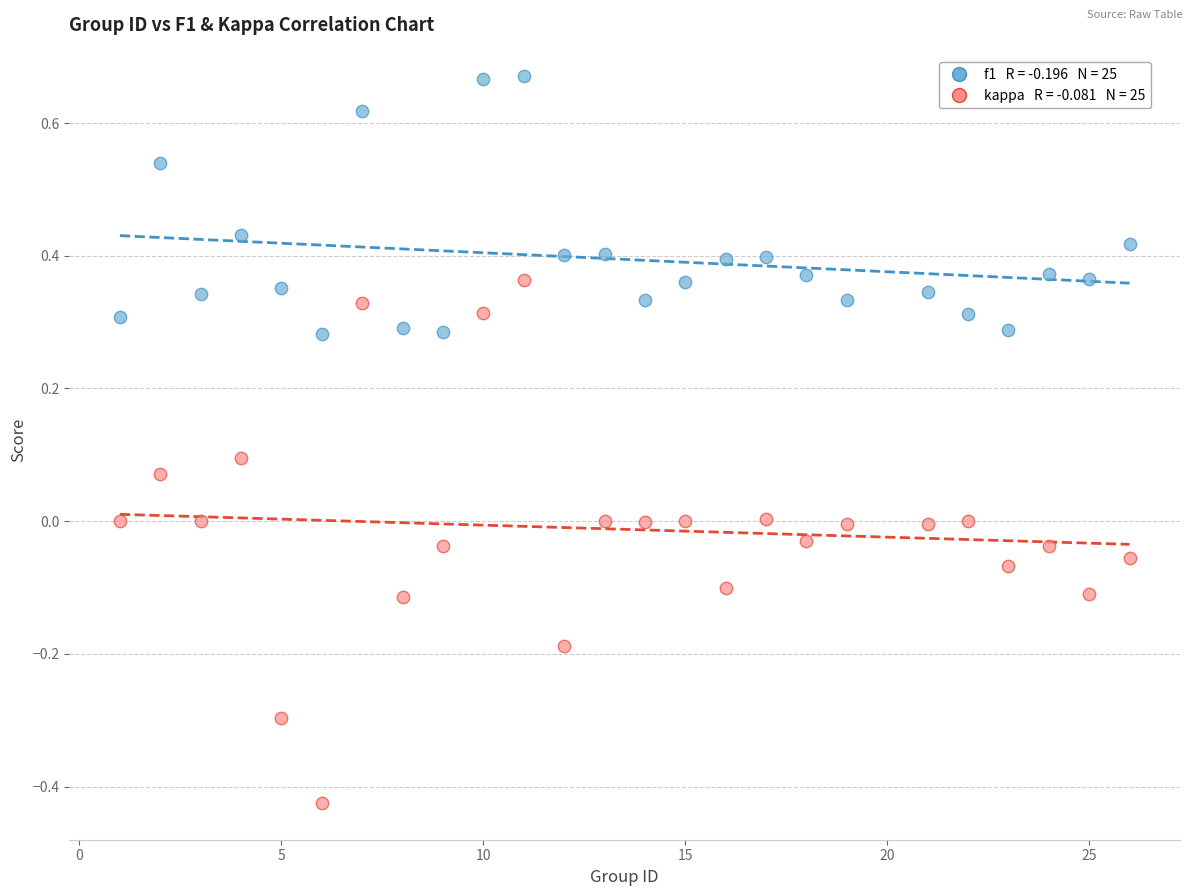

Across all data points, what is the range of X values (max minus min)?

25.0